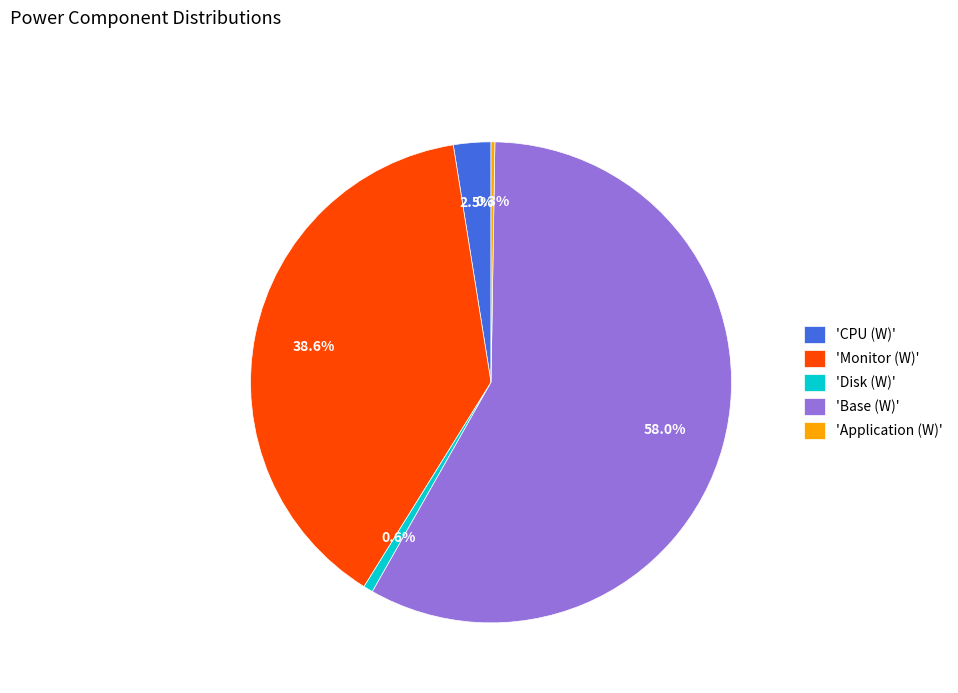

To the nearest percent, what is the average slice percentage?

20%